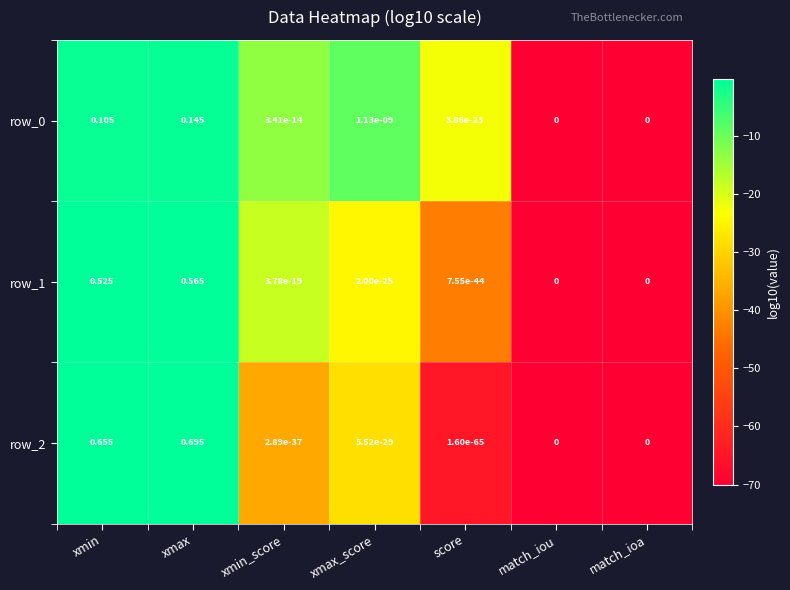

How many data points in row_1 are above 0?

5